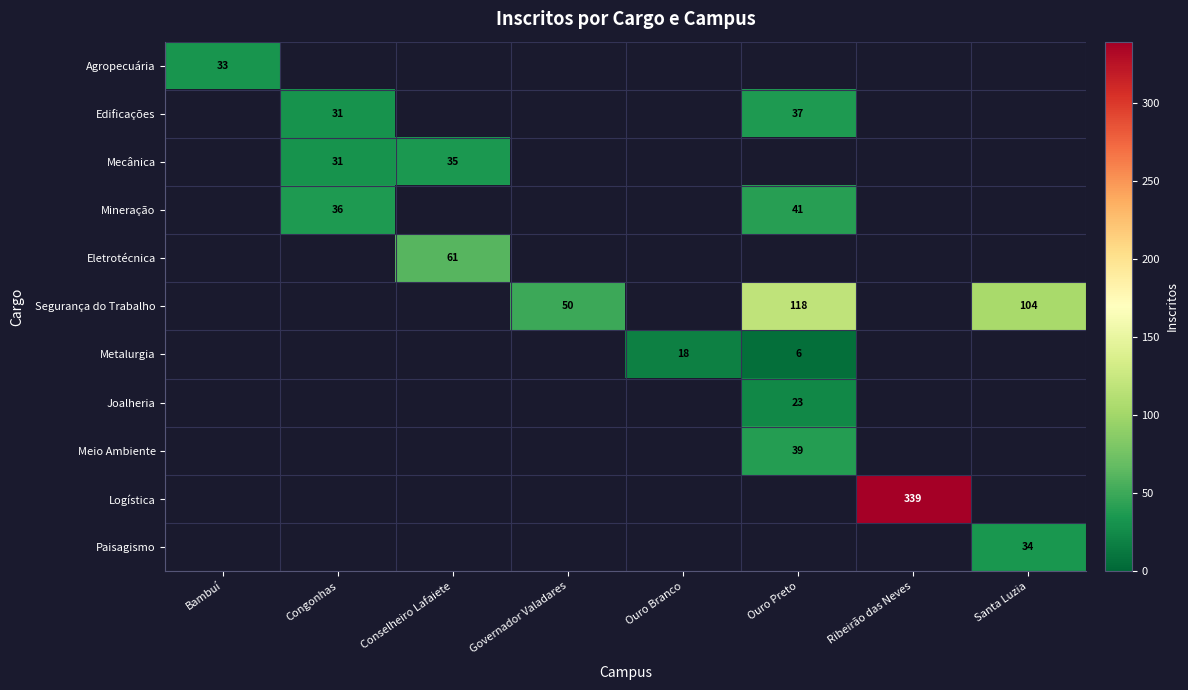

Between Conselheiro Lafaiete and Ouro Branco, which is larger?

Ouro Branco